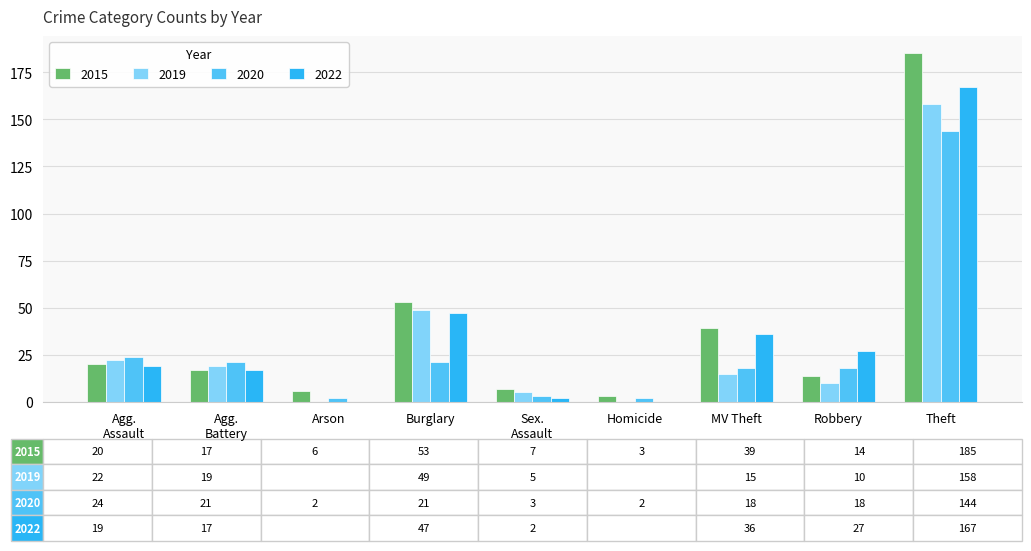

Is it true that 2015 equals 47 at Theft?

False